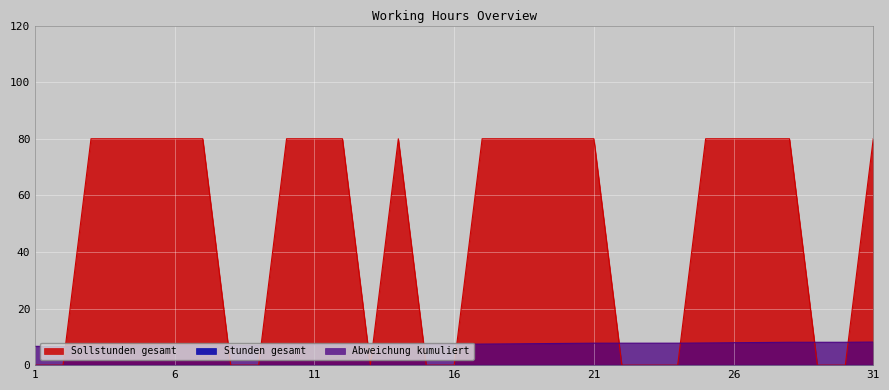

What is the average value of the Abweichung kumuliert series?

7.4